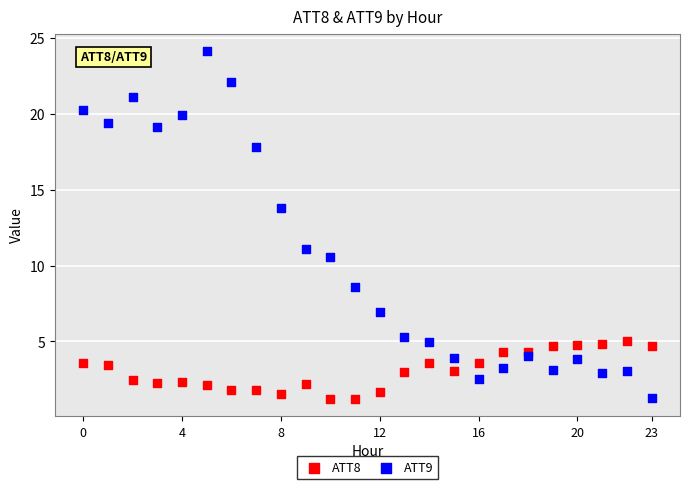

Which series has the widest spread of Y values?

ATT9